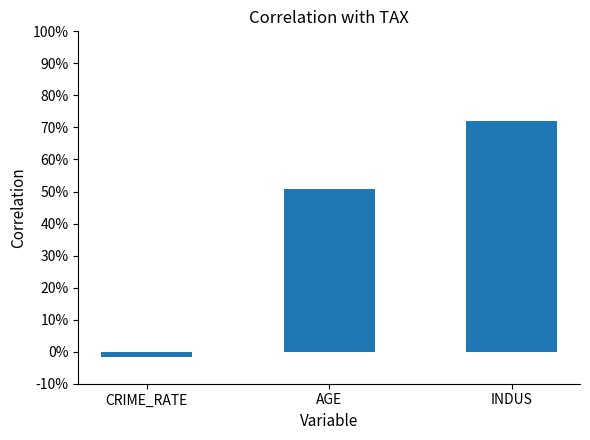

Is it true that the value at AGE is 0.3?

False